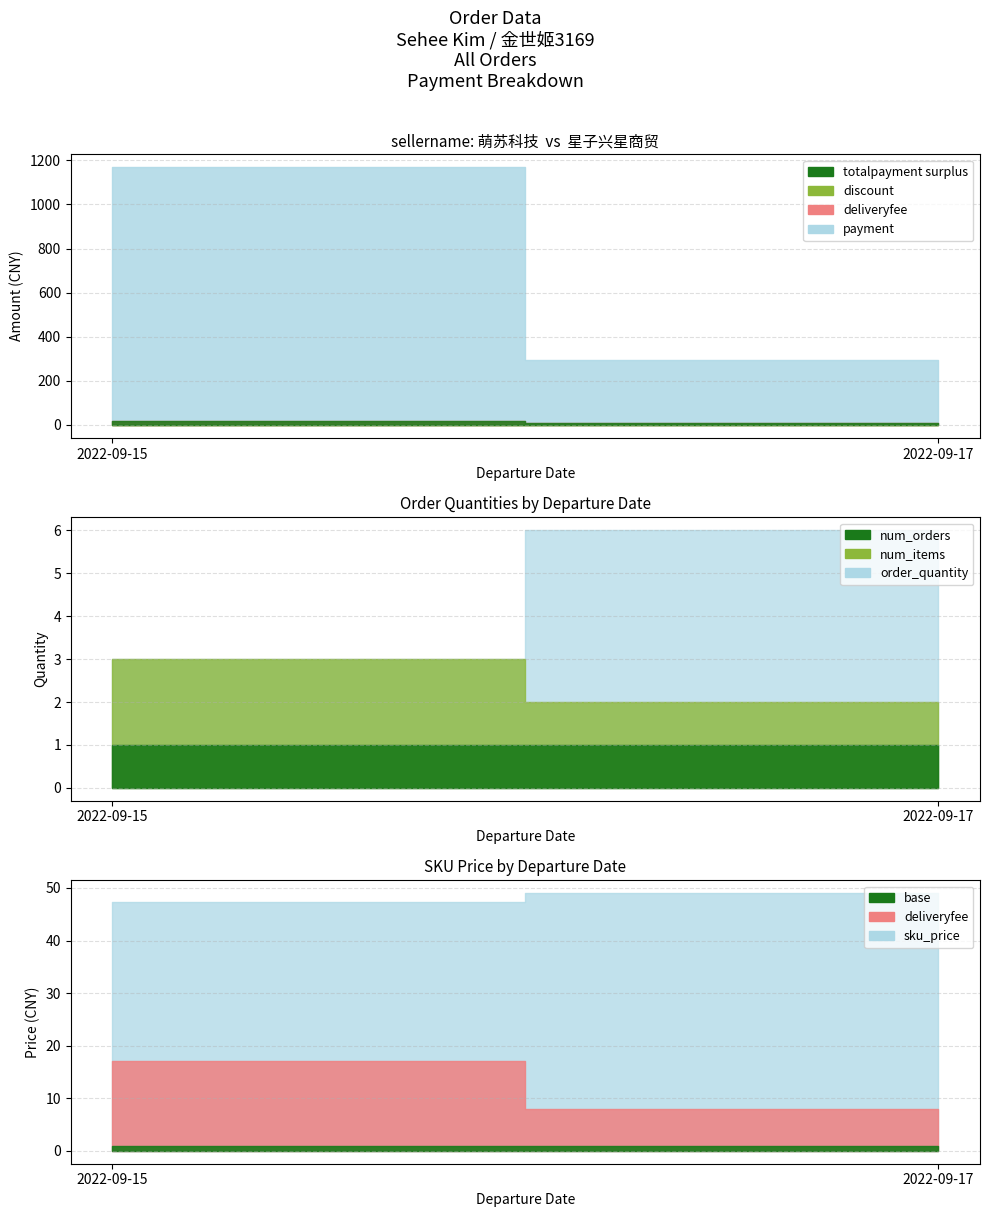

Which label corresponds to the largest value in the chart?

2022-09-15